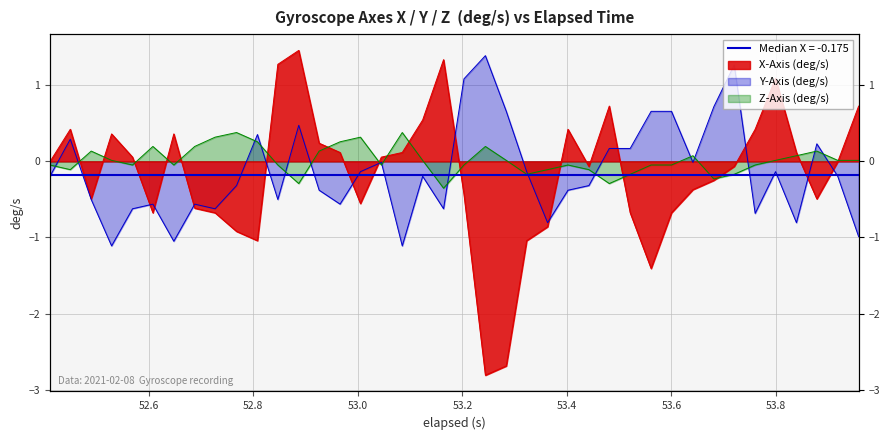

True or false: Y-Axis (deg/s) and X-Axis (deg/s) intersect in this chart.

True